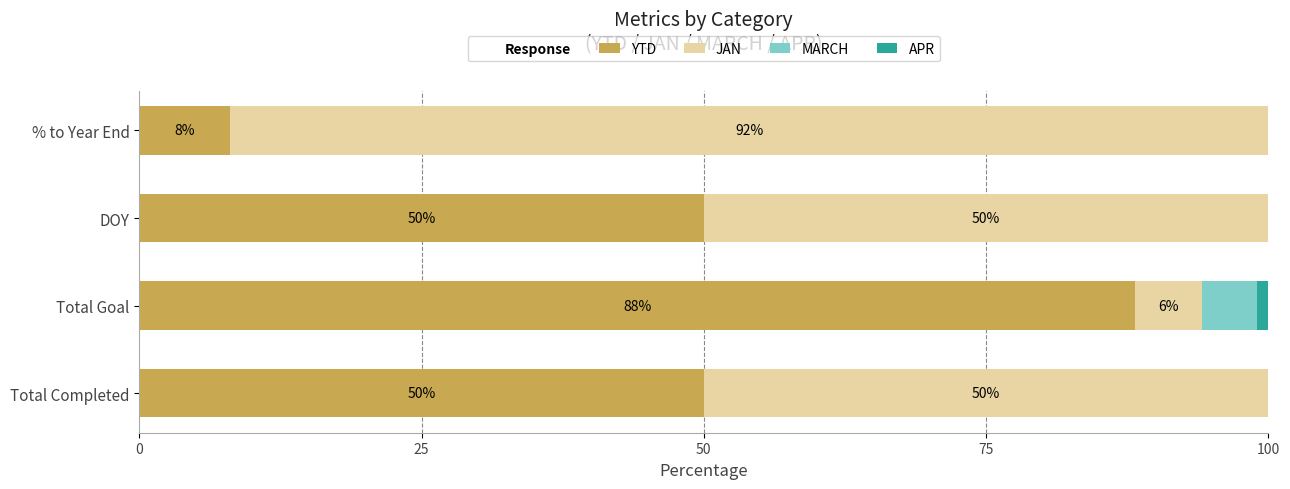

True or false: YTD has a value of 88.2 at Total Goal.

True